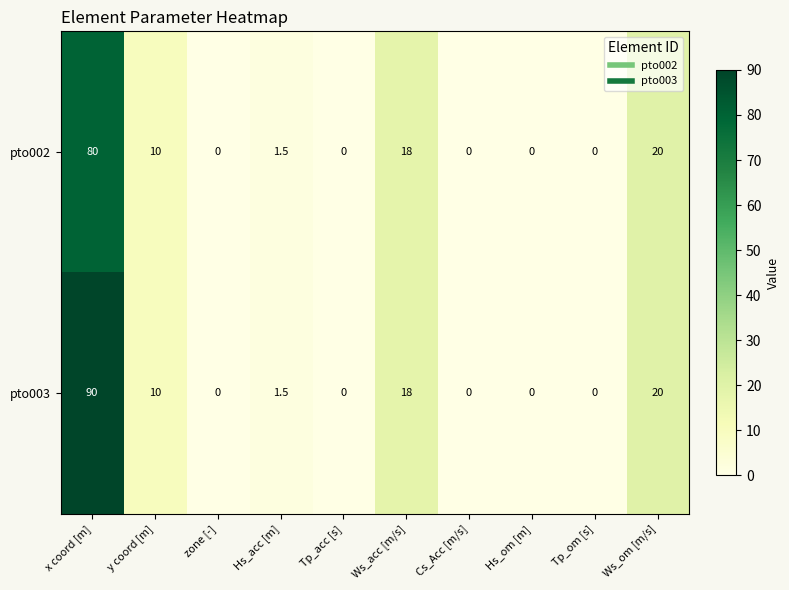

Which label corresponds to the largest value in the chart?

x coord [m]